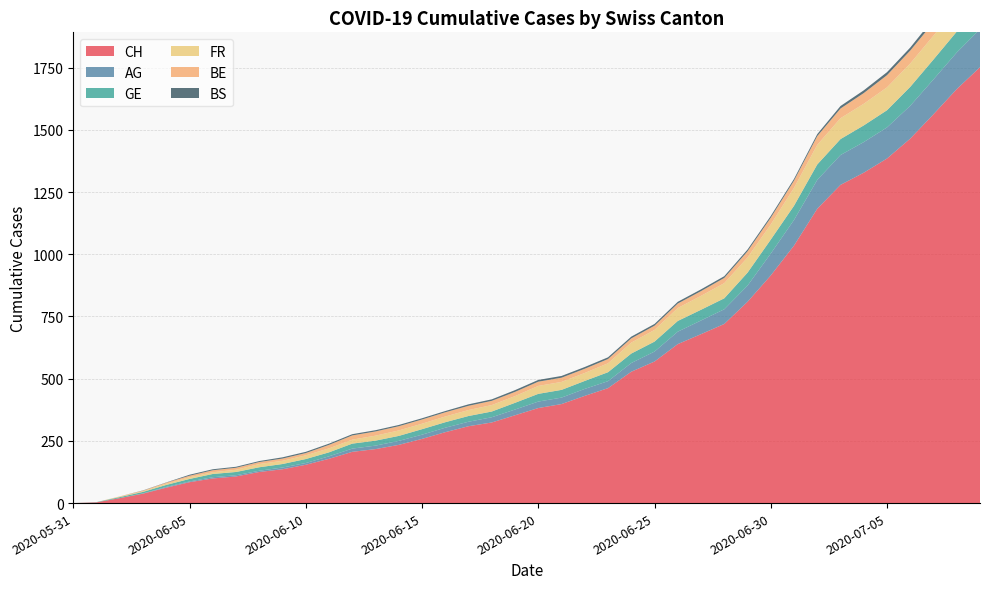

Reading right to left, what are all the values shown in this chart?

CH: 1752	1664	1563	1465	1385	1328	1279	1183	1035	915	809	720	679	639	569	528	462	431	398	382	353	324	309	285	258	234	217	206	178	154	136	125	107	99	84	62	38	20	3	0
AG: 153	147	140	132	125	123	120	116	103	88	65	59	55	50	40	35	28	28	26	26	23	21	18	18	17	16	14	13	10	7	7	5	5	5	3	3	1	0	0	0
GE: 92	84	80	76	69	67	64	62	57	56	52	44	43	43	40	38	36	32	31	31	27	23	23	22	22	20	20	20	16	16	14	14	13	13	10	8	6	4	1	0
FR: 100	99	96	94	92	87	84	79	72	61	61	61	56	52	47	44	36	32	32	32	27	26	24	23	22	22	20	16	16	15	13	13	9	7	7	5	3	2	0	0
BE: 59	57	53	52	49	43	39	35	29	27	25	21	19	18	17	17	17	17	17	17	17	17	17	17	17	17	17	17	14	9	9	8	8	8	6	4	2	1	0	0
BS: 21	18	15	12	12	11	10	8	7	7	7	7	7	7	7	7	7	7	7	7	7	6	6	5	5	5	5	5	5	5	5	4	4	4	4	1	1	0	0	0